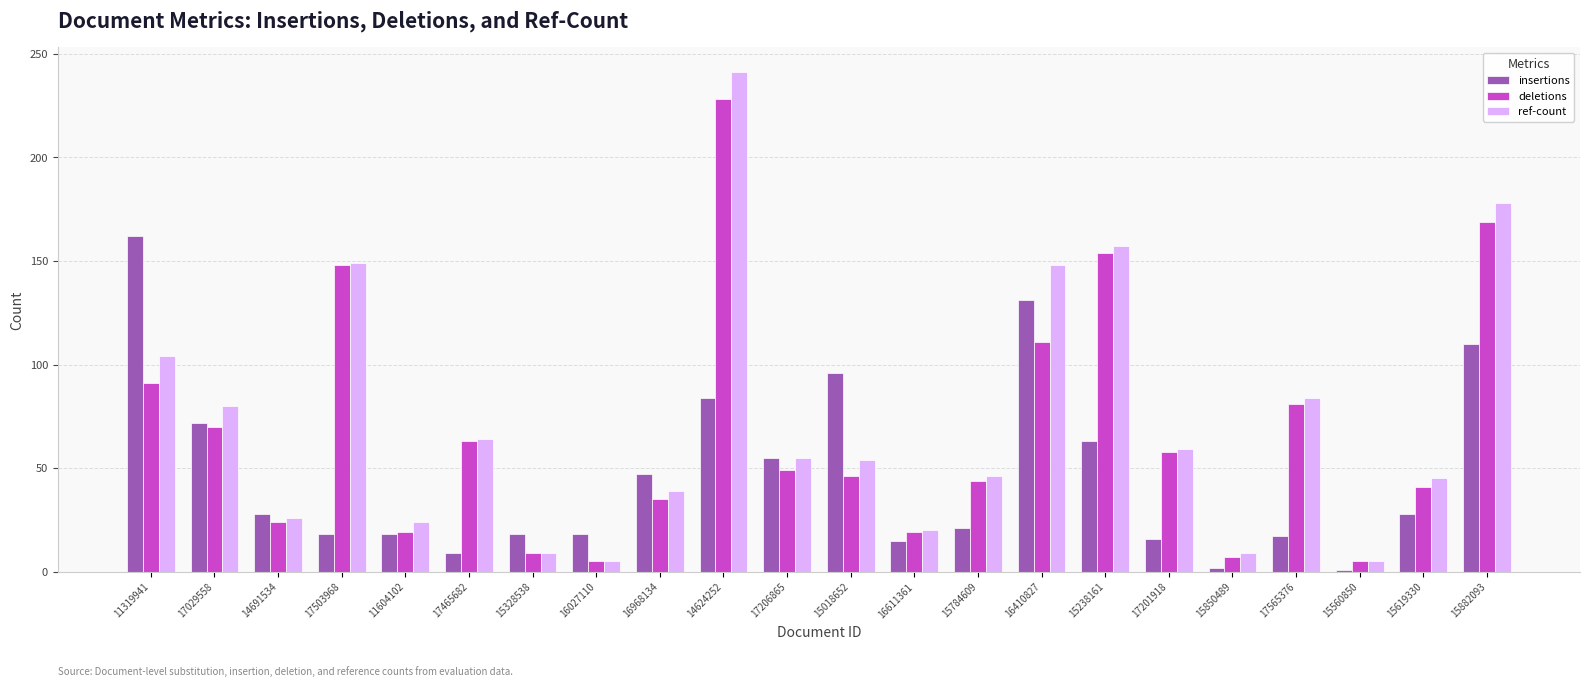

At which label does ref-count reach its peak?

14624252